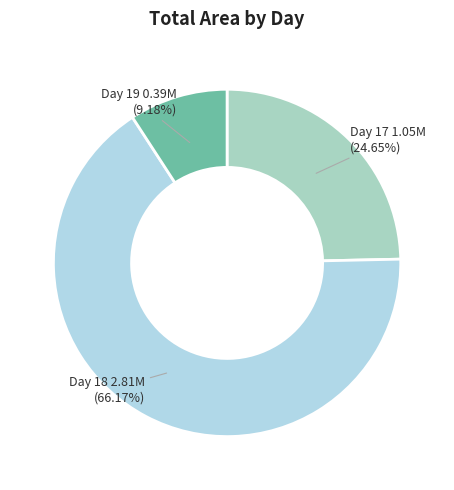

Rank the categories by value from lowest to highest.

Day 19, Day 17, Day 18